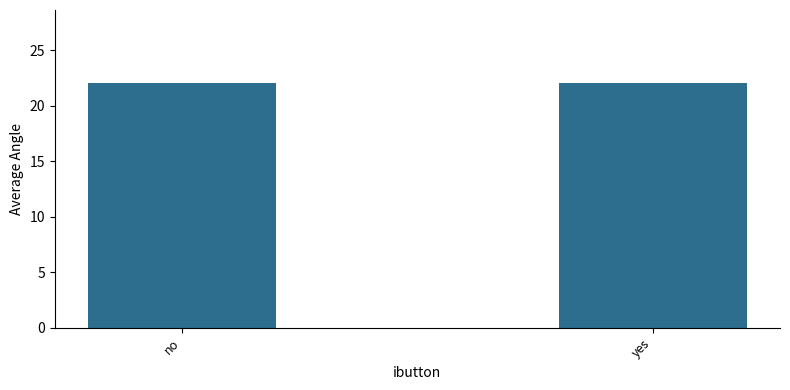

Reading left to right, transcribe all the data shown in this chart.

no=22.1	yes=21.8